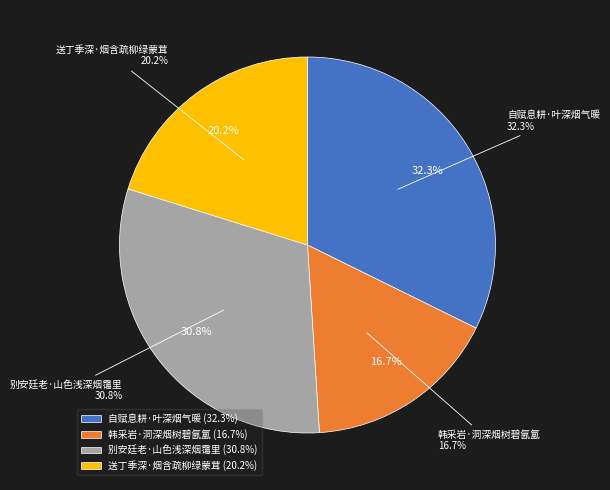

Do 韩采岩·洞深烟树碧氤氲 and 自赋息耕·叶深烟气暖 together represent more than half of the pie?

No